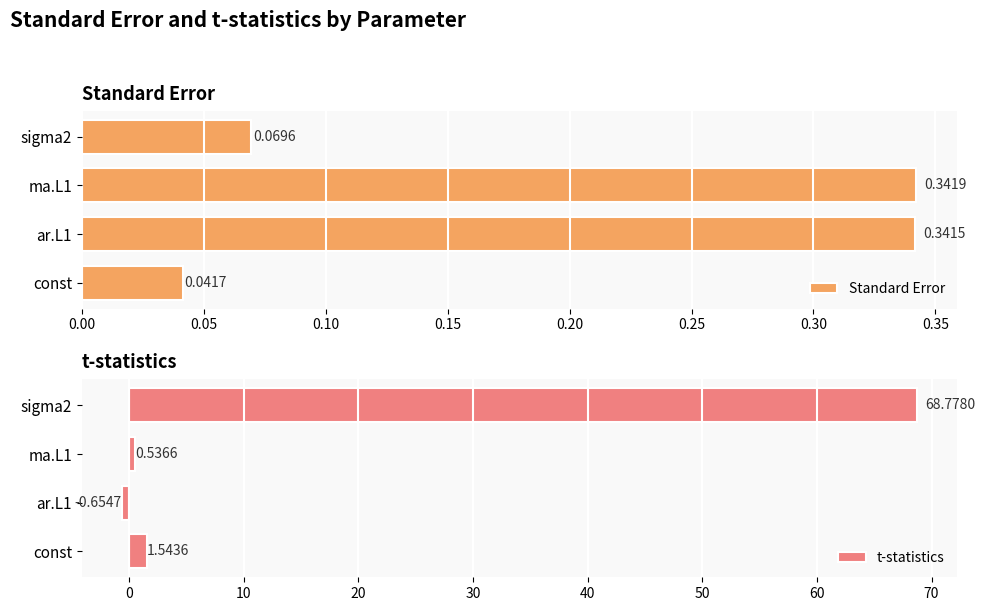

What is the smallest value displayed?

-0.7